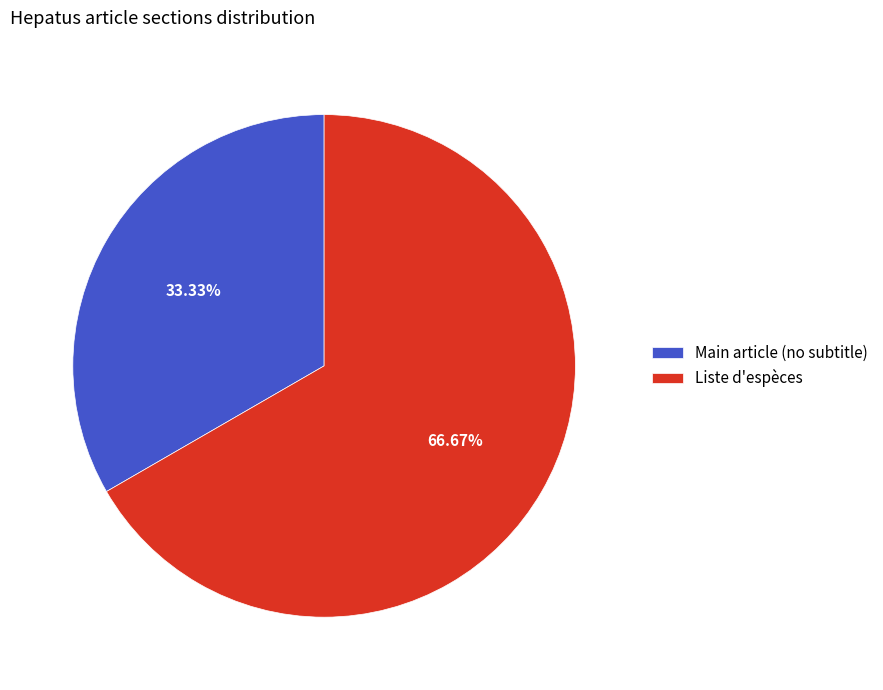

Which slice represents more than half of the pie?

Liste d'espèces